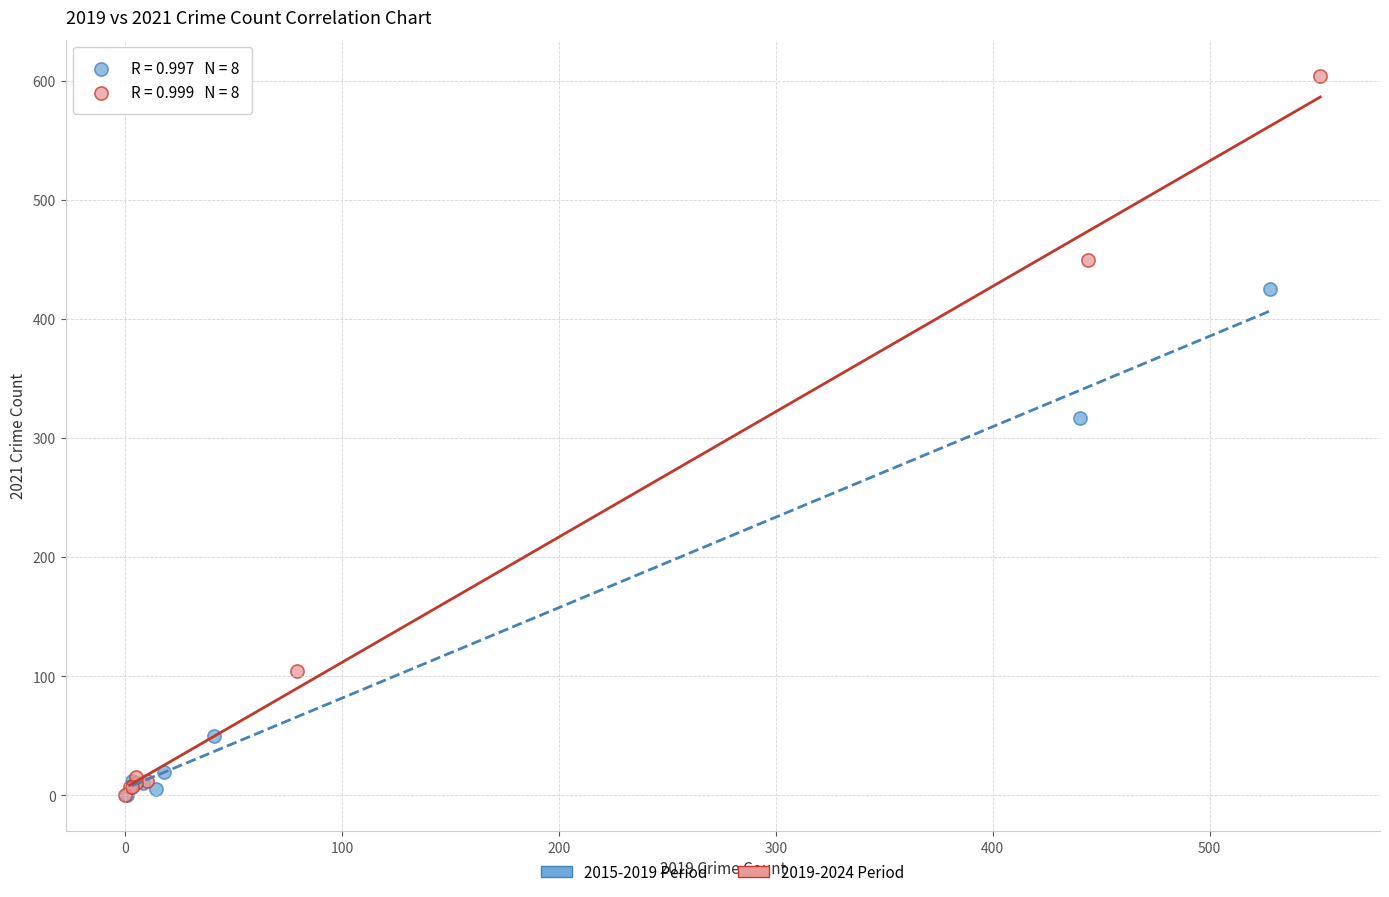

Which series contains the highest Y value?

2019-2024 Period